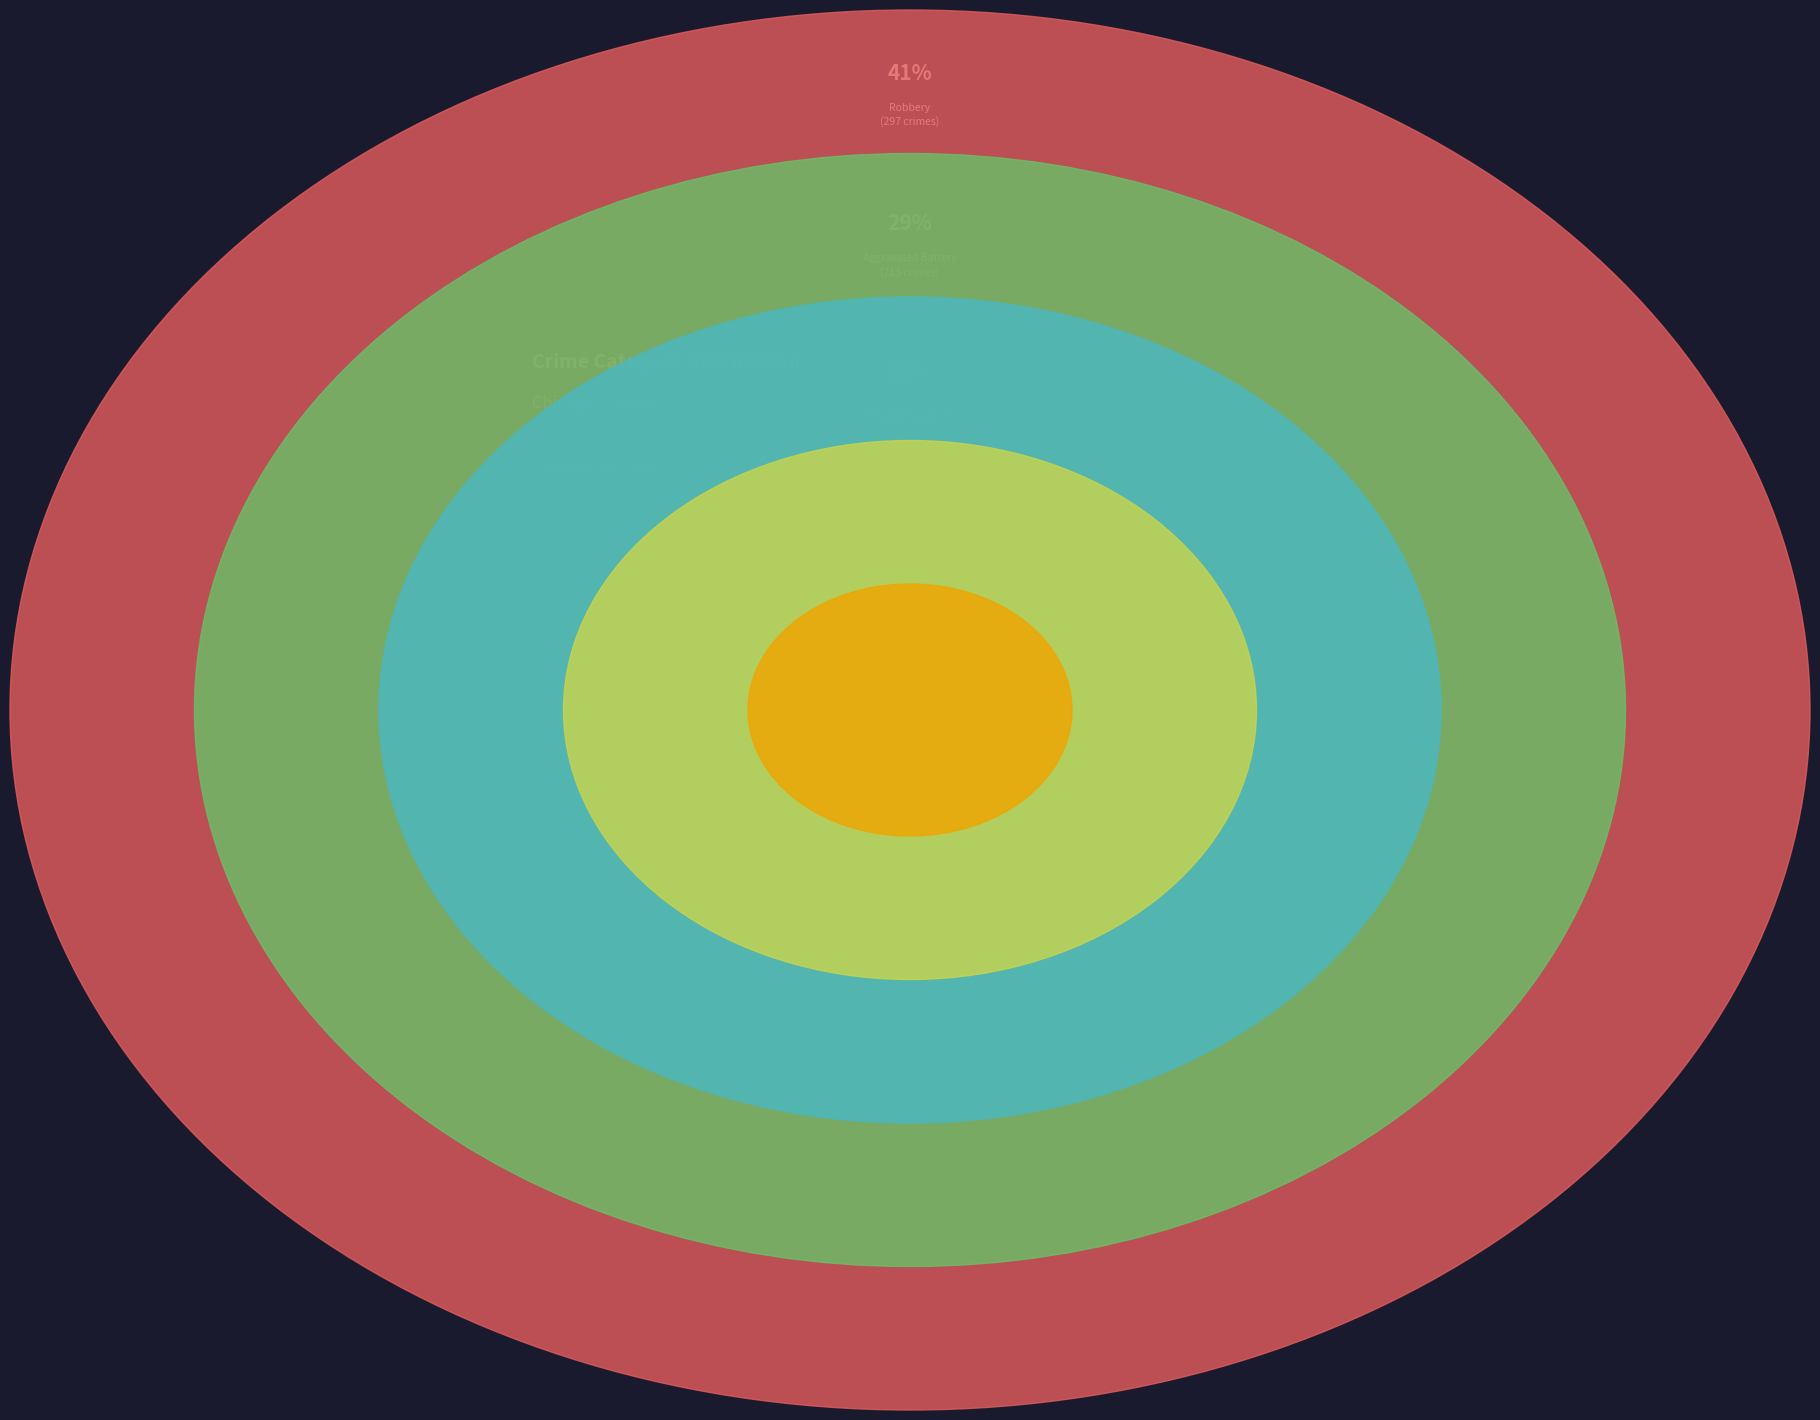

The Aggravated Battery slice represents 35% of the pie. True or false?

False